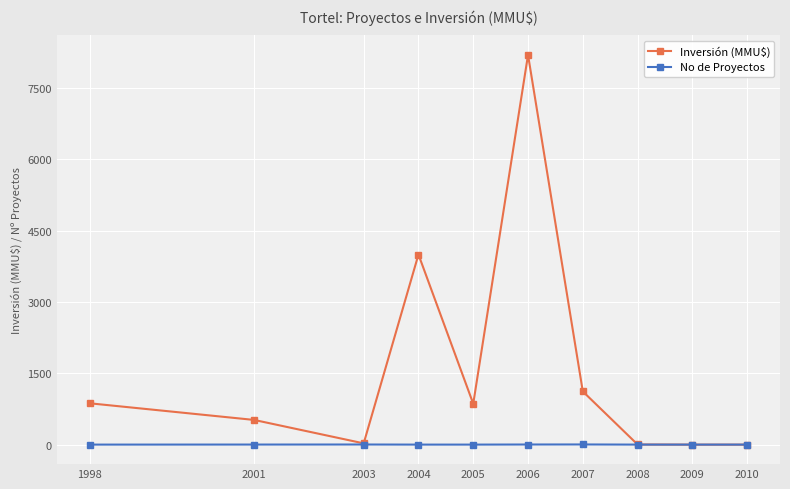

In No de Proyectos, how many points are higher than both neighbors (excluding endpoints)?

2